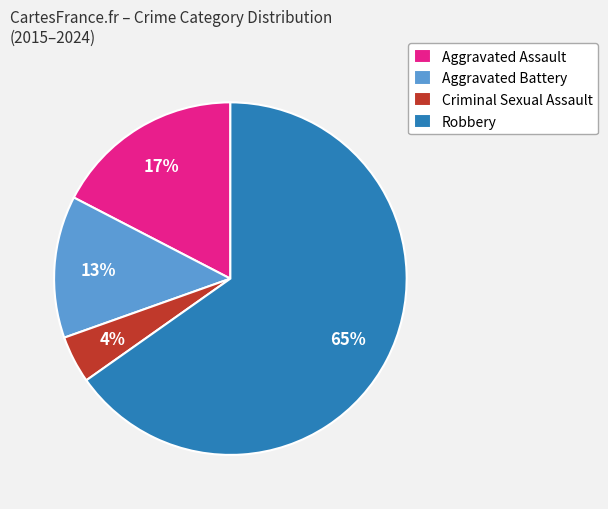

Which category has the smallest portion of the pie?

Criminal Sexual Assault